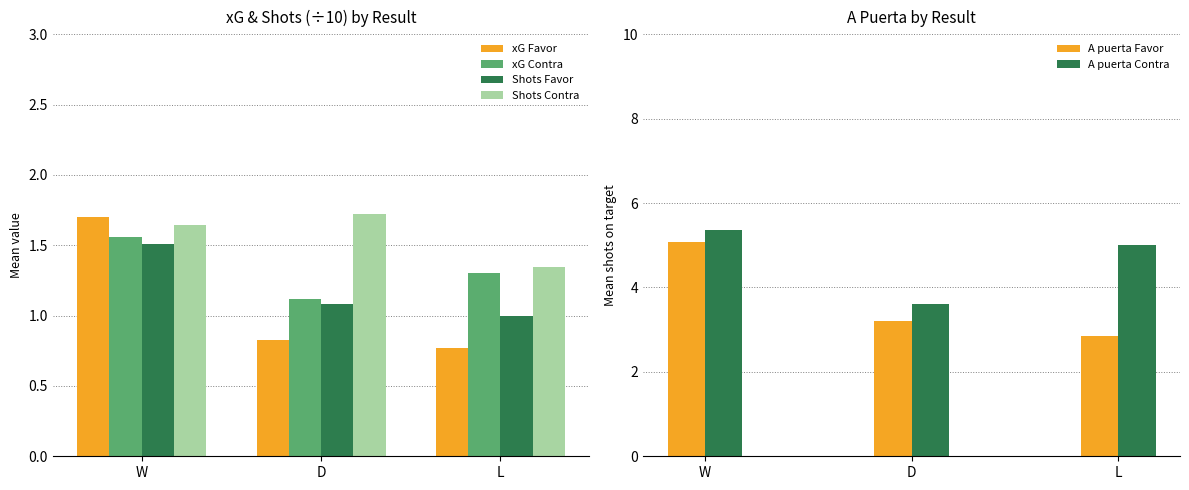

Reading left to right, transcribe all the data shown in this chart.

xG Favor: 1.7	0.8	0.8
xG Contra: 1.6	1.1	1.3
Shots Favor: 1.5	1.1	1.0
Shots Contra: 1.6	1.7	1.3
A puerta Favor: 5.1	3.2	2.9
A puerta Contra: 5.4	3.6	5.0